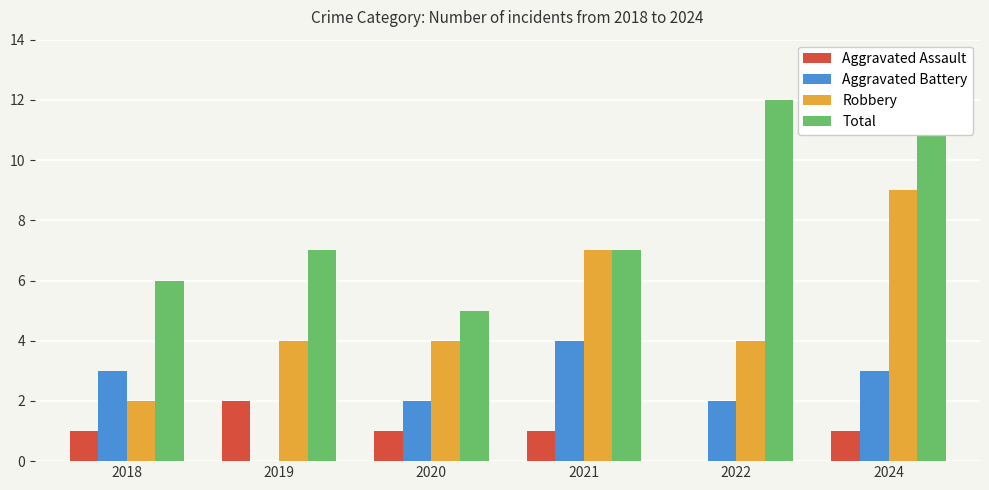

At how many categories does at least one series exceed 11?

2